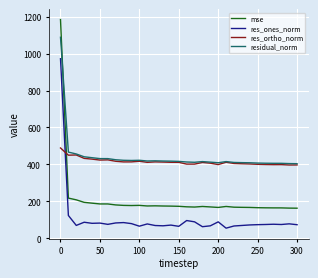

How many times do res_ortho_norm and res_ones_norm cross each other?

1